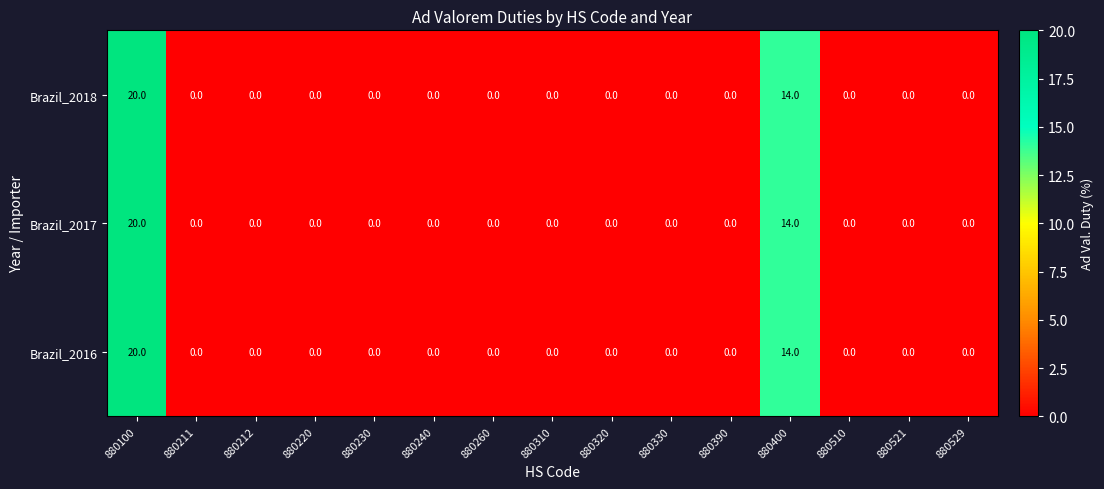

How many categories are shown in the chart?

15